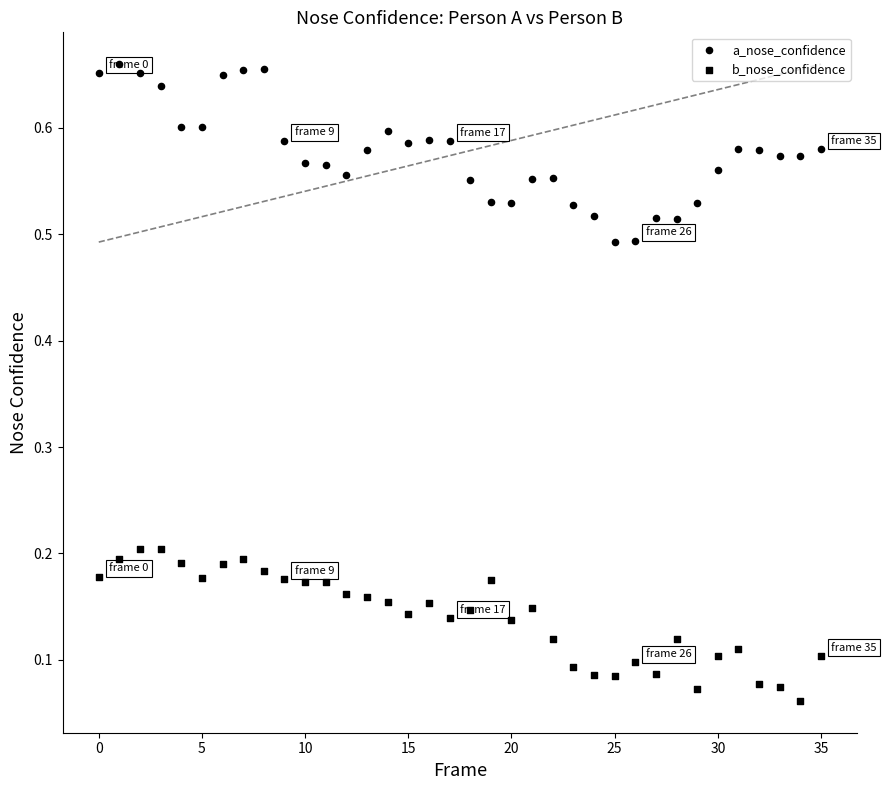

How many points are shown in the scatter plot?

72